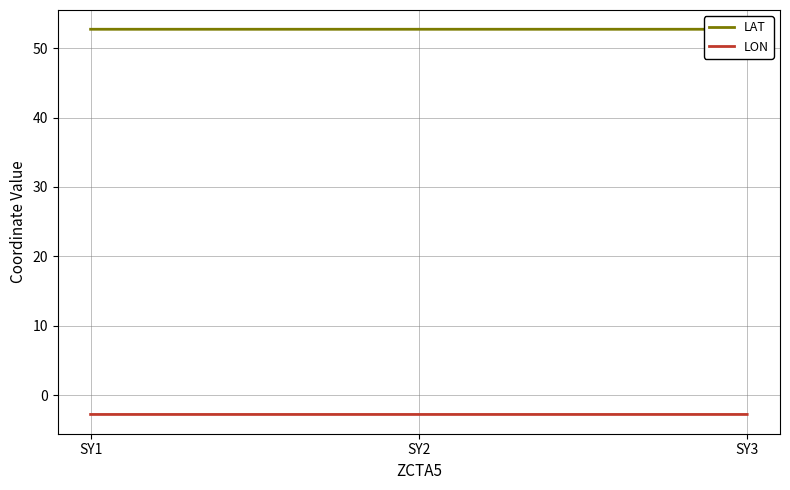

List the series in order of their peak value, highest first.

LAT, LON